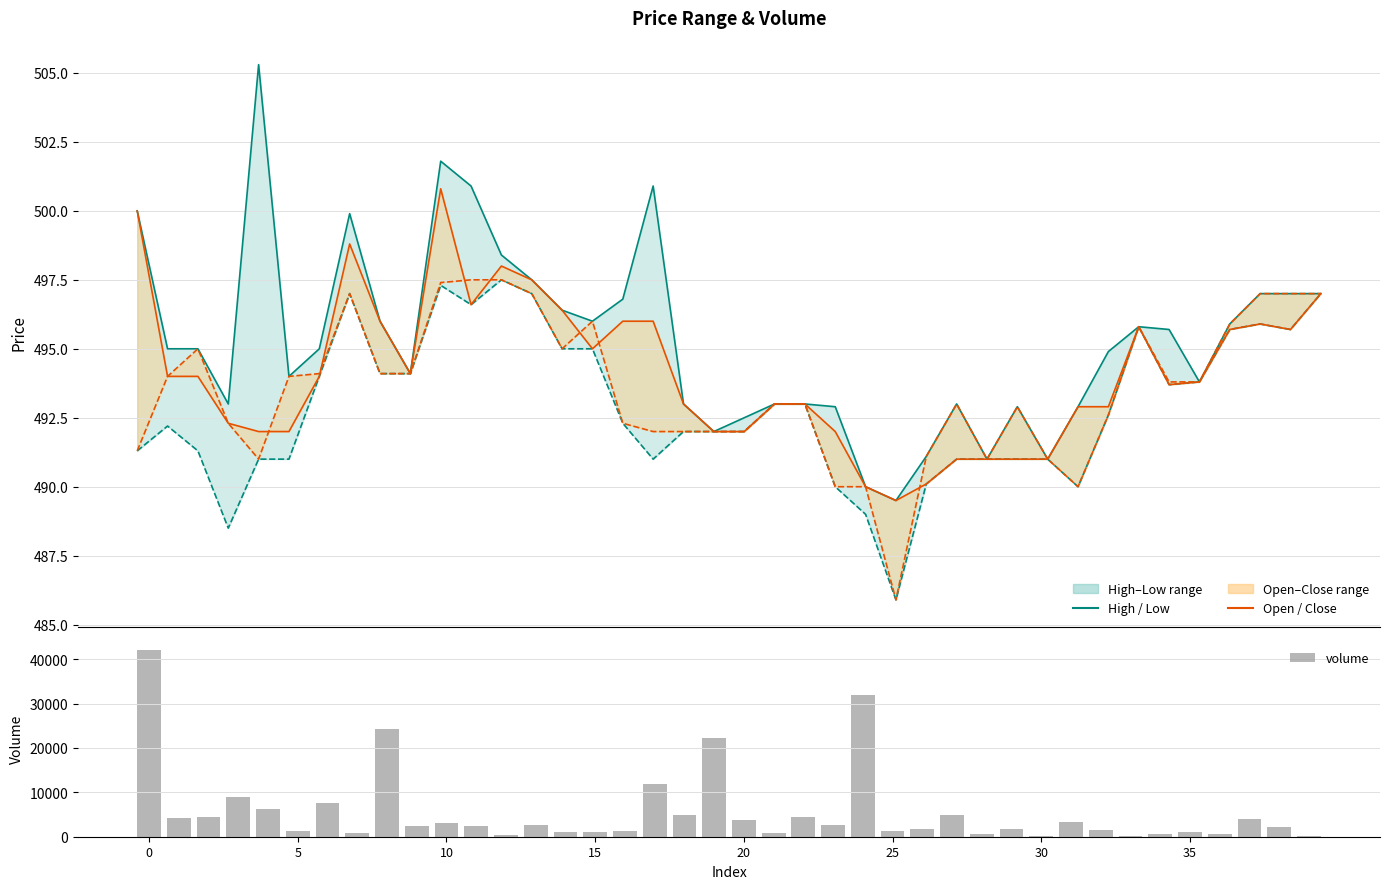

Are the bars grouped side by side (vs. stacked)?

Yes